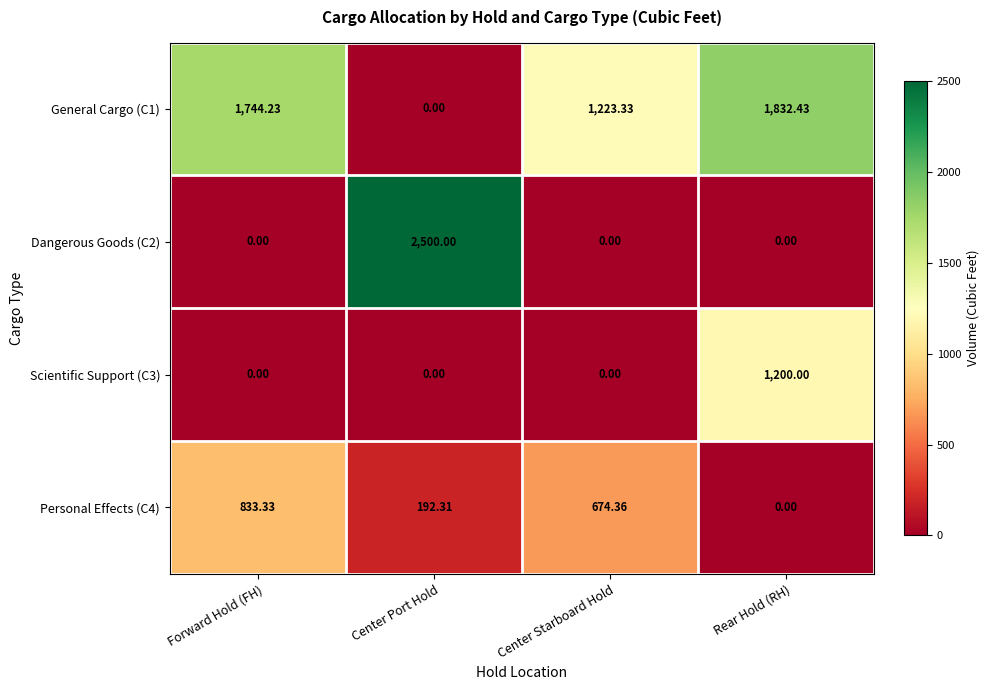

At which label is General Cargo (C1) closest to 916?

Center Starboard Hold